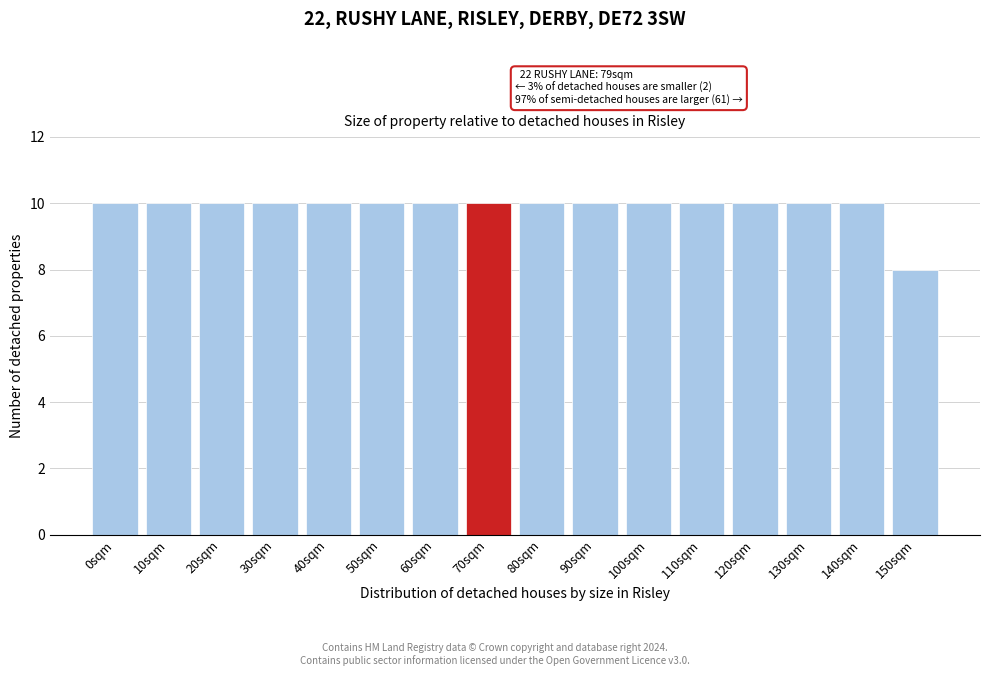

Reading right to left, list all the values displayed in this chart.

8	10	10	10	10	10	10	10	10	10	10	10	10	10	10	10